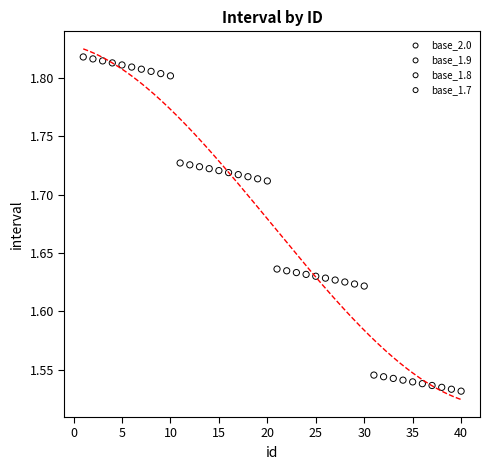

Which series reaches the minimum Y coordinate?

base_1.7